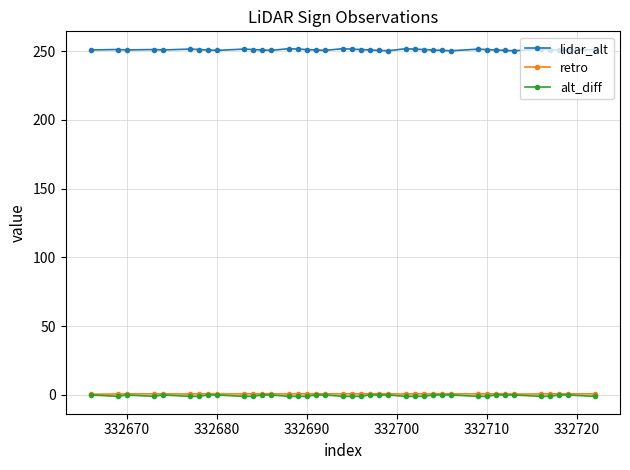

What is the value of the lidar_alt point at the 24th from the left?

250.3